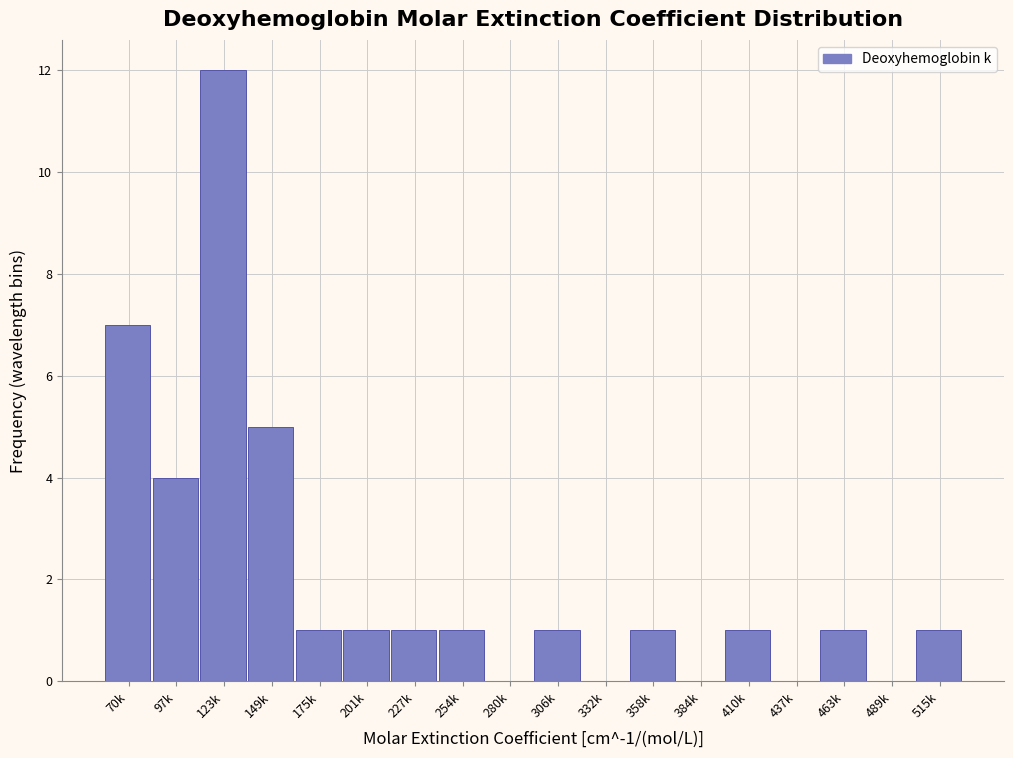

Reading right to left, extract all data points from this chart.

515k=1	489k=0	463k=1	437k=0	410k=1	384k=0	358k=1	332k=0	306k=1	280k=0	254k=1	227k=1	201k=1	175k=1	149k=5	123k=12	97k=4	70k=7